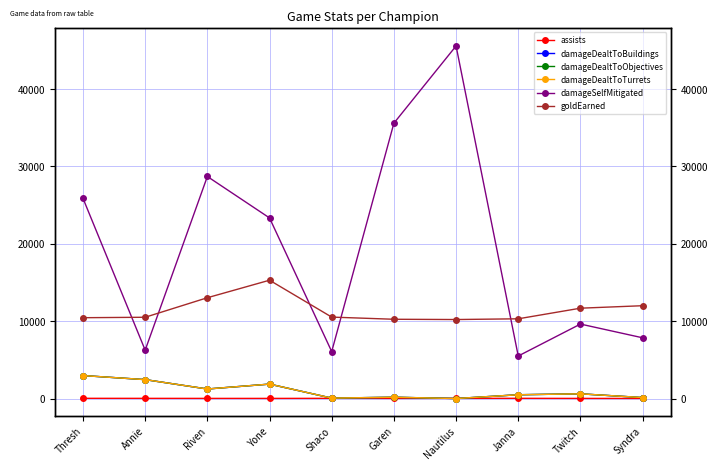

List the labels in order of damageSelfMitigated value, largest first.

Nautilus, Garen, Riven, Thresh, Yone, Twitch, Syndra, Annie, Shaco, Janna